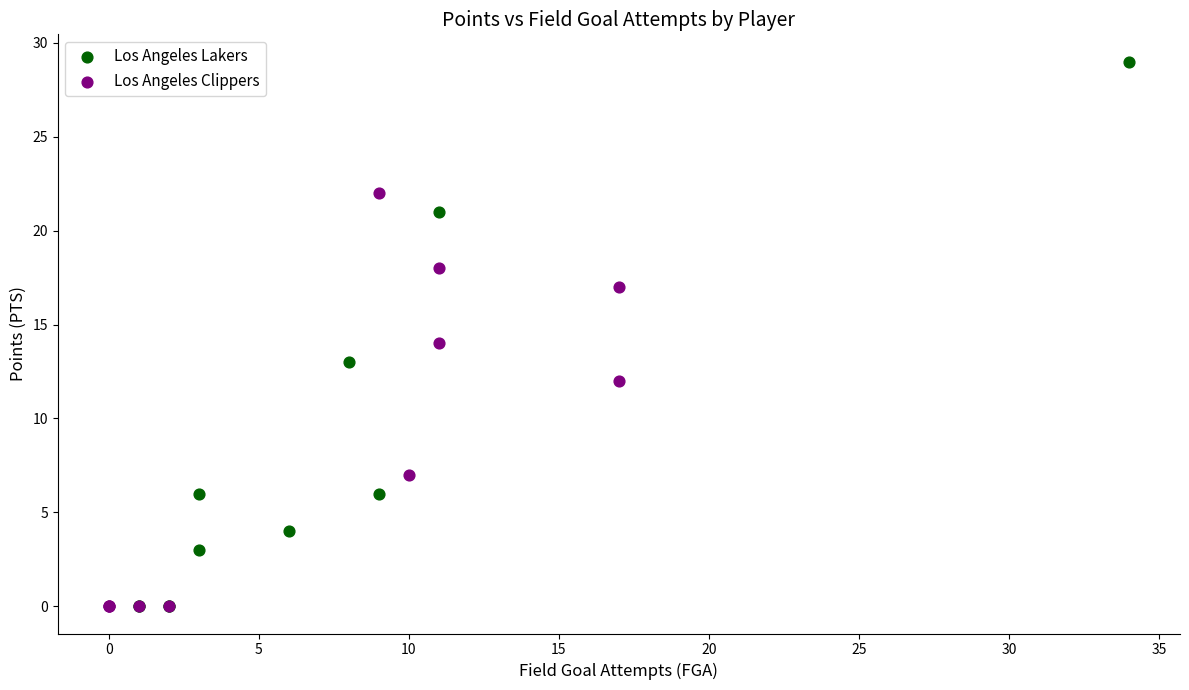

Which series reaches the maximum Y coordinate?

Los Angeles Lakers